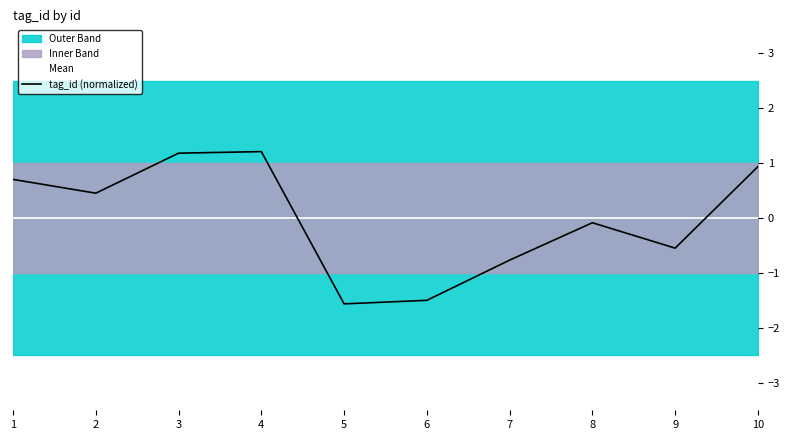

Which has a higher value, 6 or 9?

6